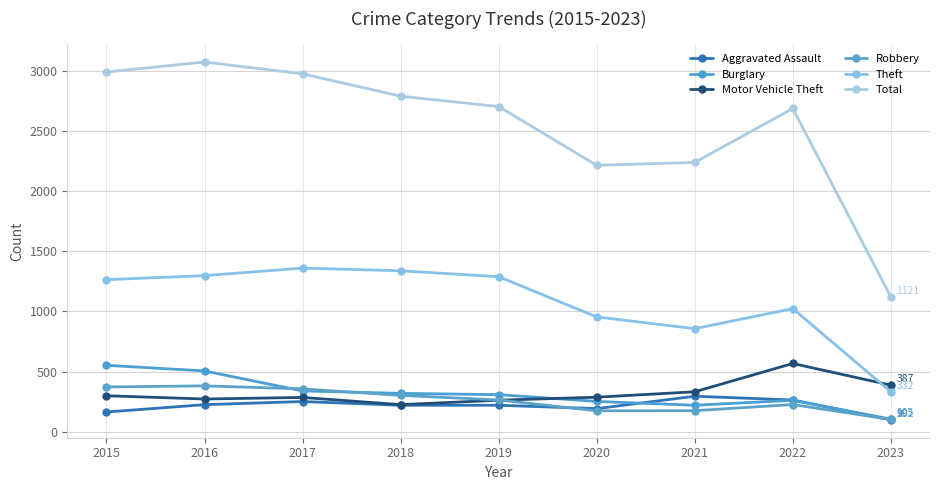

What is the difference between the maximum and minimum values in the Total series?

1950